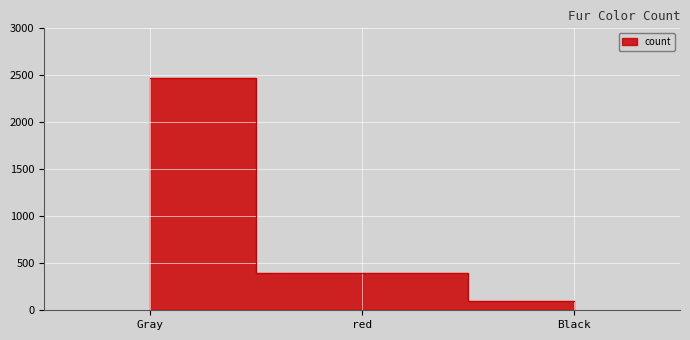

Rank the categories by value from highest to lowest.

Gray, red, Black